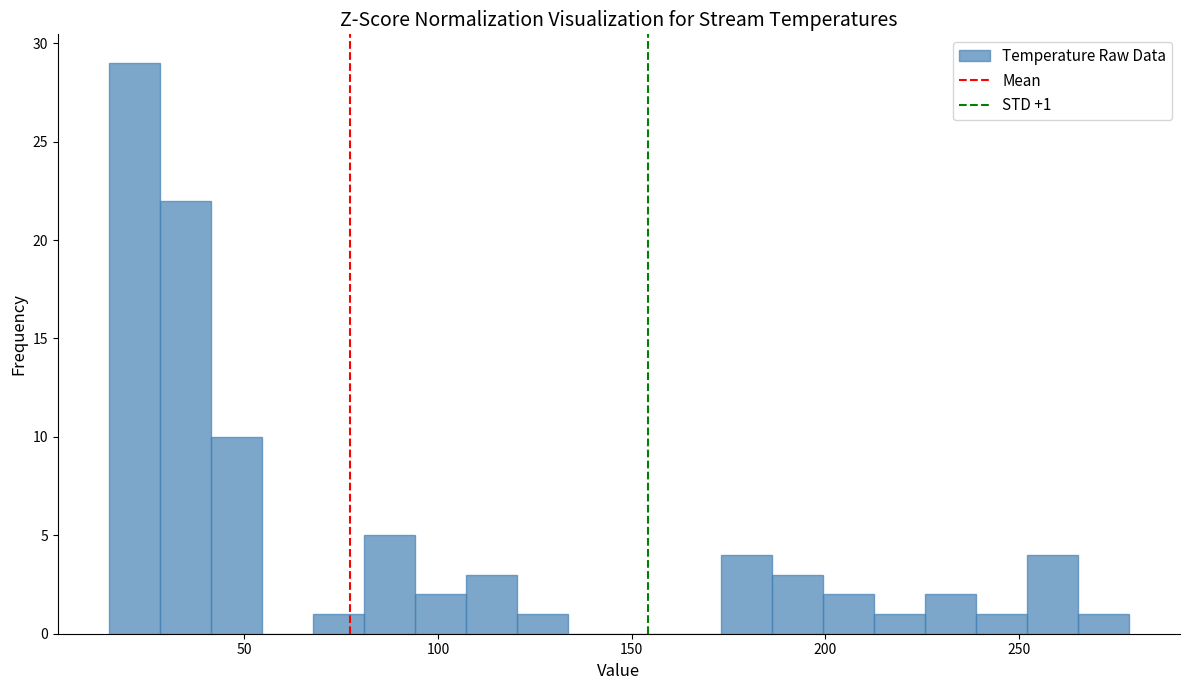

Read against the x-axis, roughly where is the centre of the tallest bar?

20